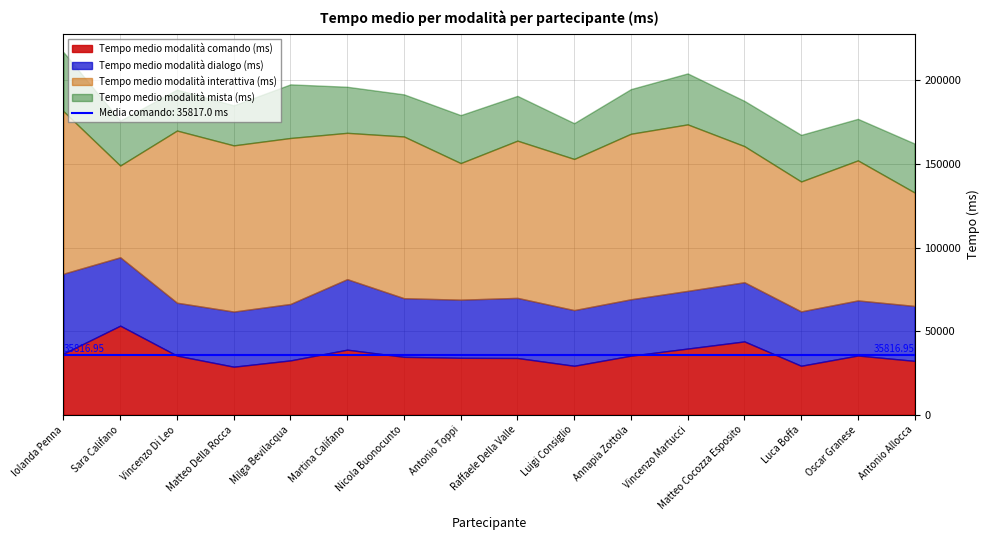

What is the total value across all series at Luca Boffa?

167414.0